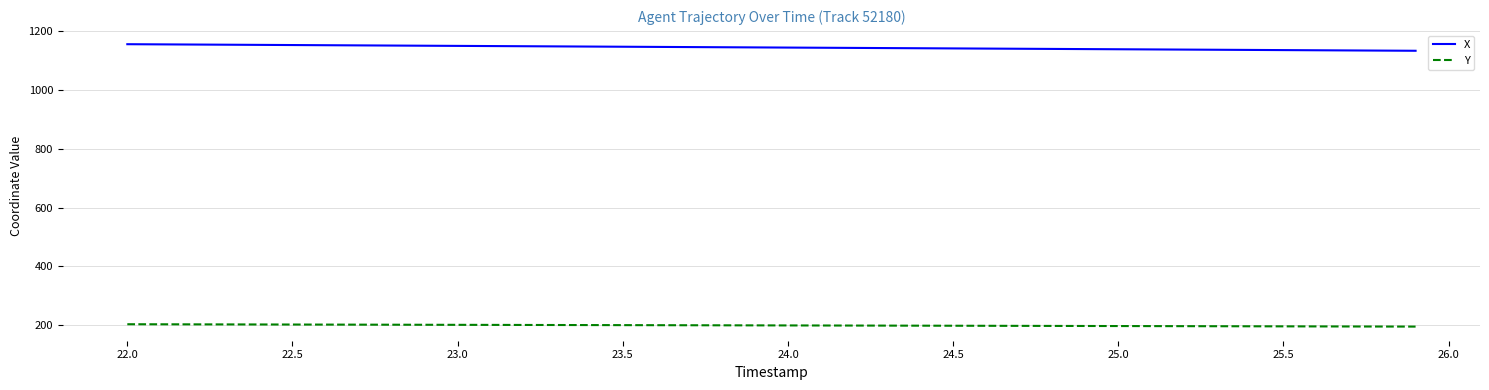

Rank the series by their average value, from lowest to highest.

Y, X